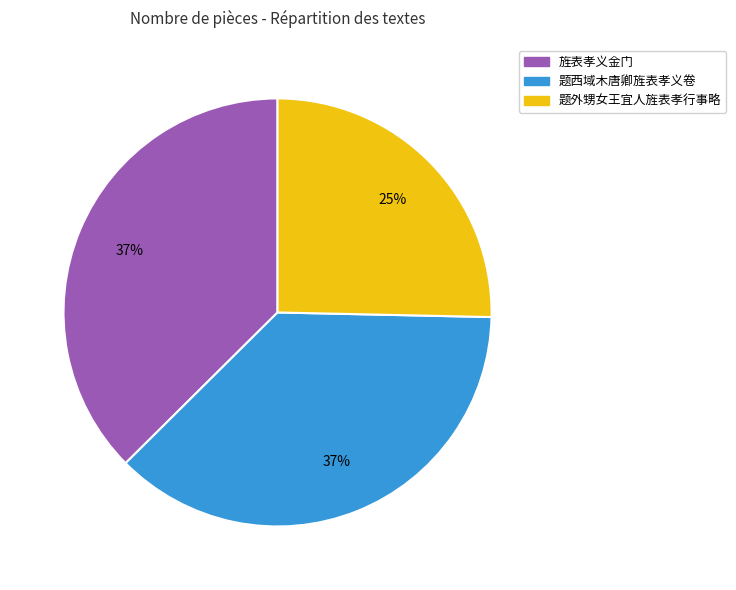

What is the ratio of the value at 旌表孝义金门 to the value at 题西域木唐卿旌表孝义卷?

1.0